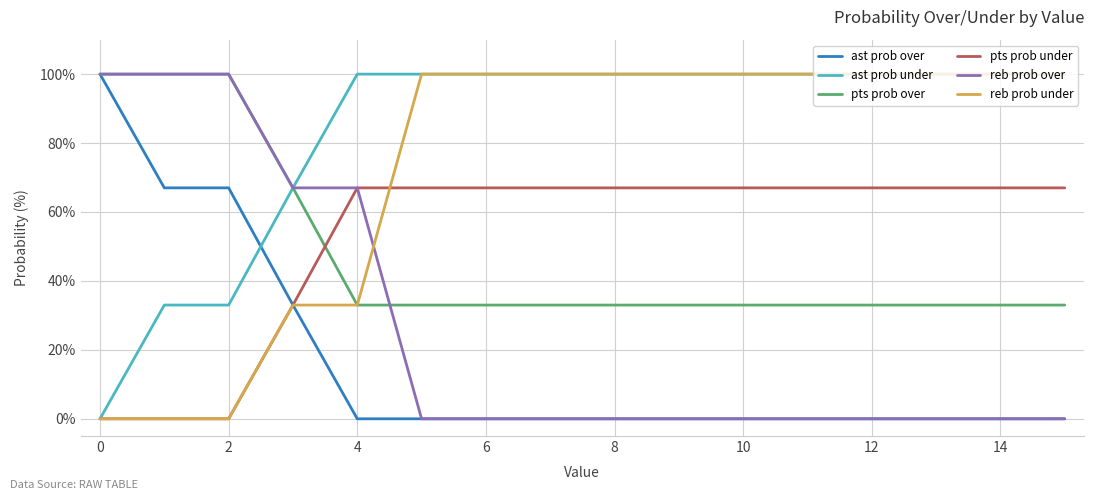

Reading left to right, transcribe all the data shown in this chart.

ast prob over: 100	67	67	33	0	0	0	0	0	0	0	0	0	0	0	0
ast prob under: 0	33	33	67	100	100	100	100	100	100	100	100	100	100	100	100
pts prob over: 100	100	100	67	33	33	33	33	33	33	33	33	33	33	33	33
pts prob under: 0	0	0	33	67	67	67	67	67	67	67	67	67	67	67	67
reb prob over: 100	100	100	67	67	0	0	0	0	0	0	0	0	0	0	0
reb prob under: 0	0	0	33	33	100	100	100	100	100	100	100	100	100	100	100